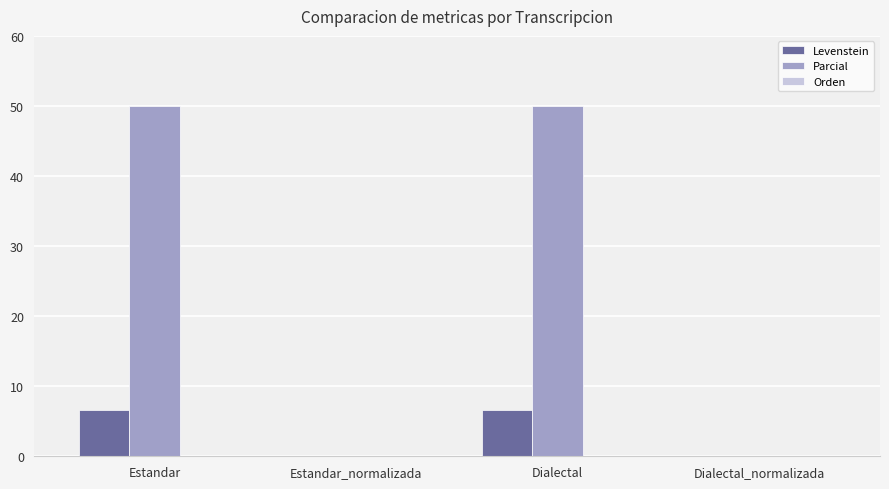

The Parcial series shows 0.0 at Dialectal_normalizada. True or false?

True